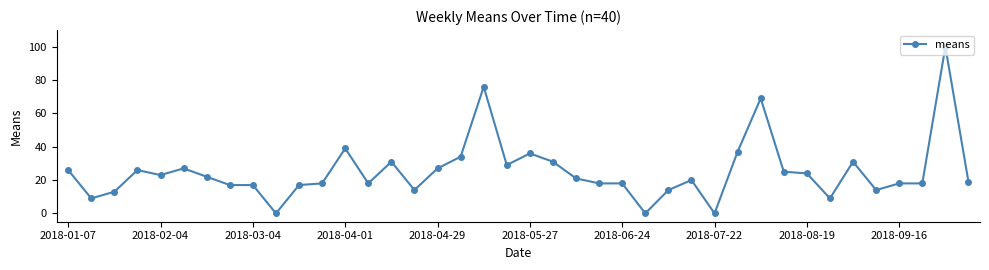

What is the greatest value displayed?

100